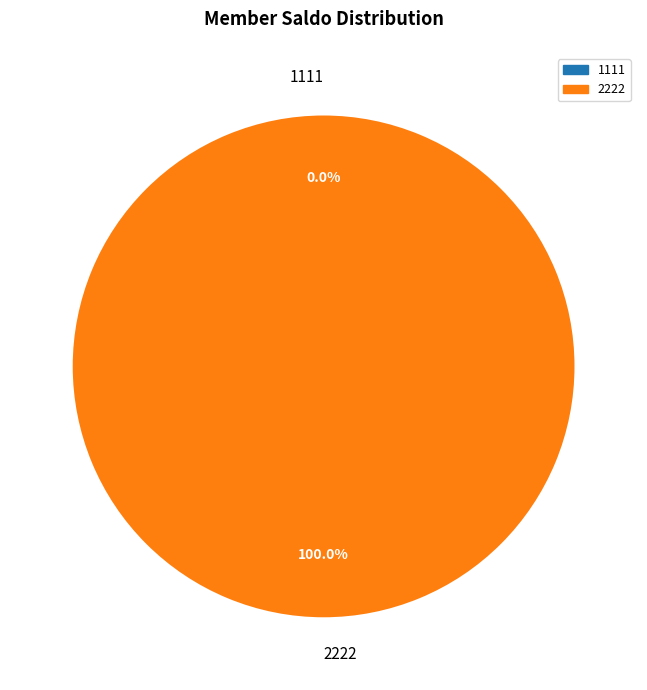

Which category has the biggest portion of the pie?

2222